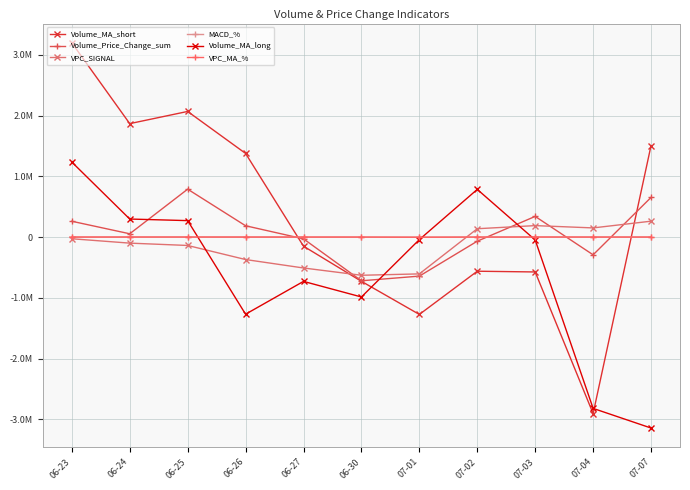

True or false: MACD_% and VPC_MA_% cross at least once.

True